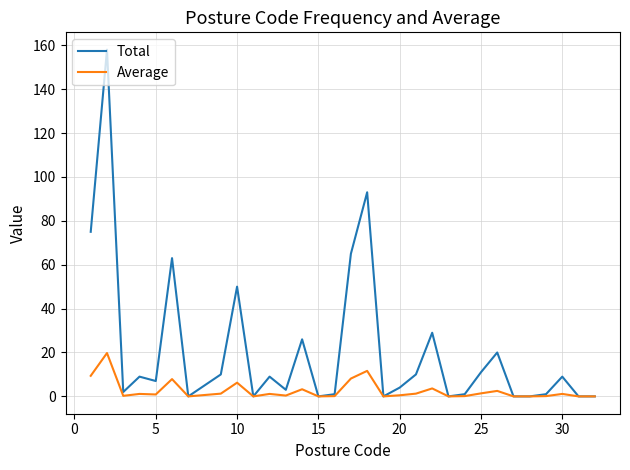

Rank the series by their average value, from lowest to highest.

Average, Total